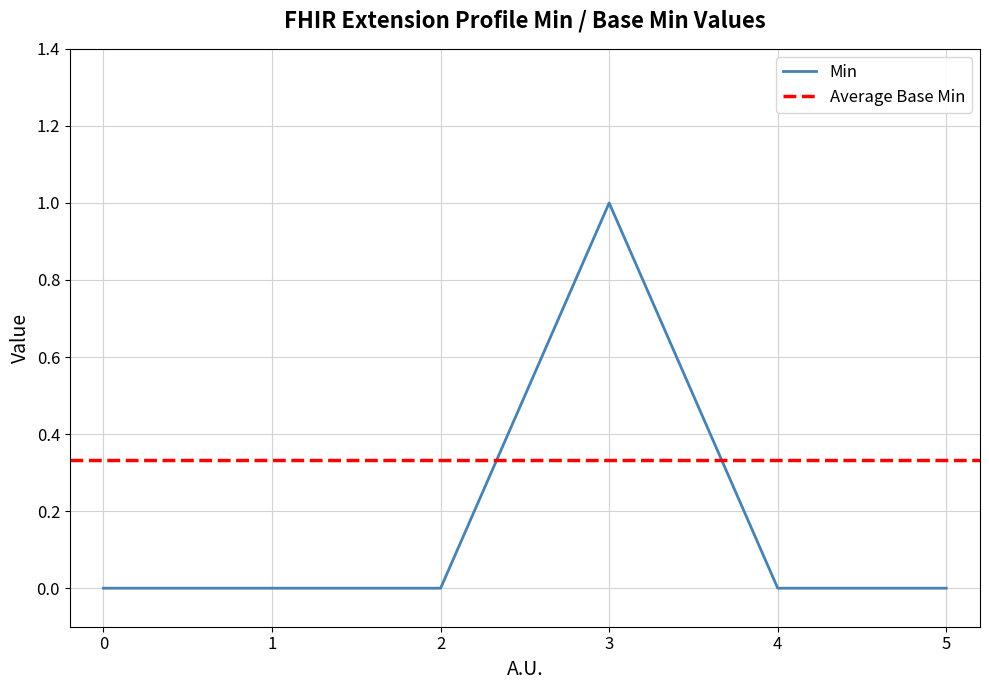

Count the number of categories in the chart.

6